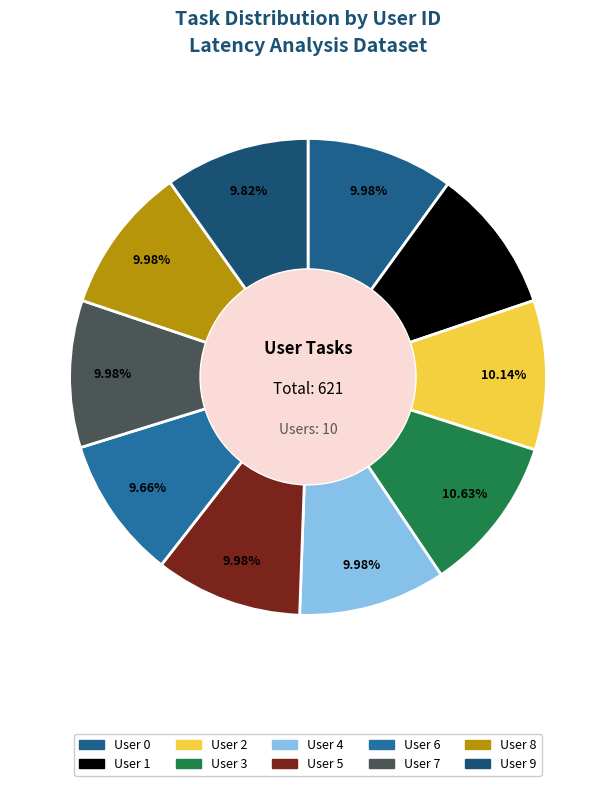

How many segments does this pie chart have?

10